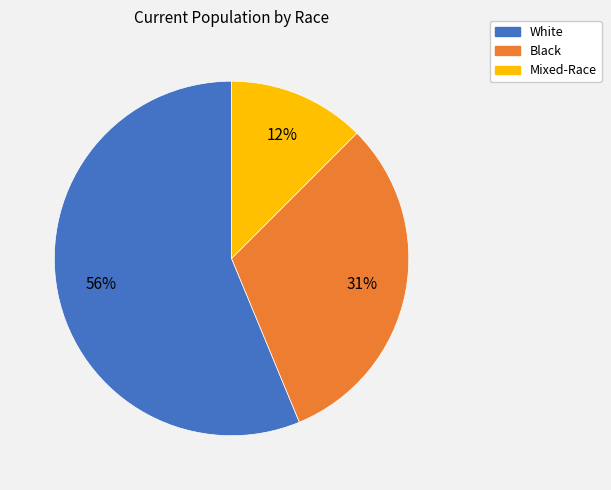

How many slices are in this pie chart?

3